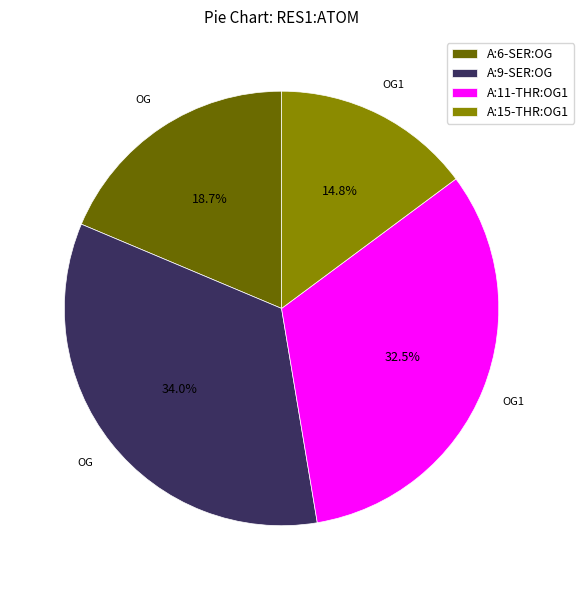

Do A:15-THR:OG1 and A:6-SER:OG together represent more than half of the pie?

No